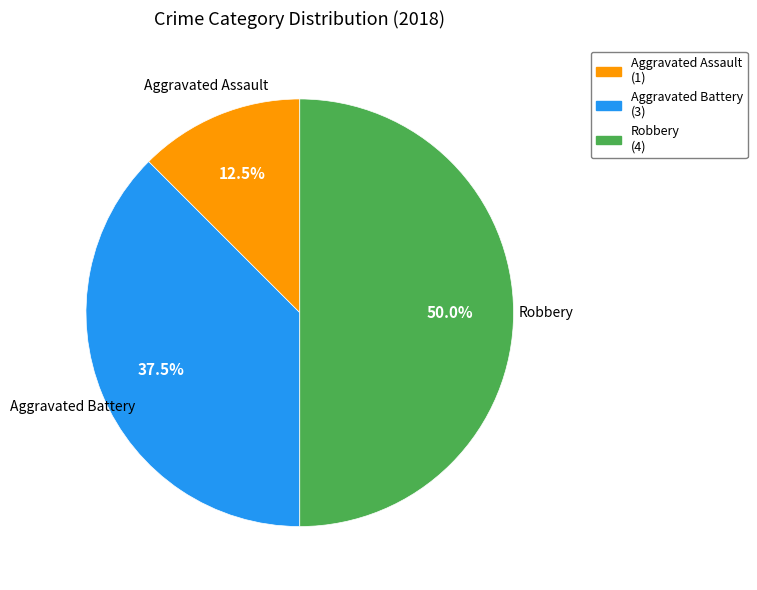

Does Aggravated Assault (1) represent more than half of the total?

No